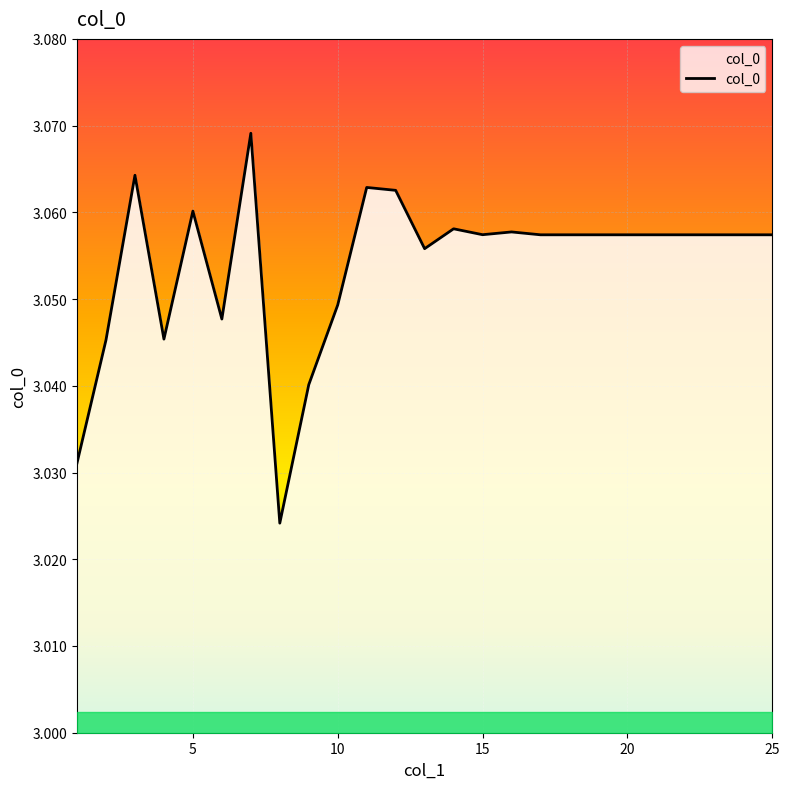

What is the minimum value shown in the chart?

3.0